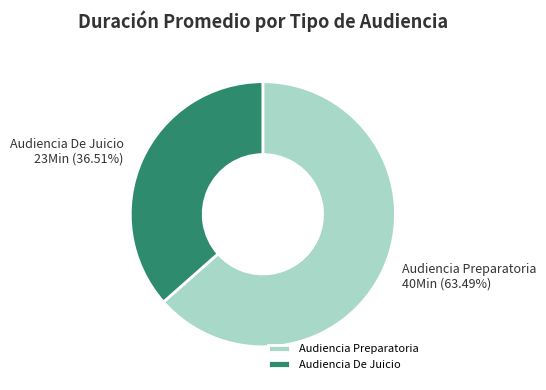

To the nearest percent, what is the average slice percentage?

50%